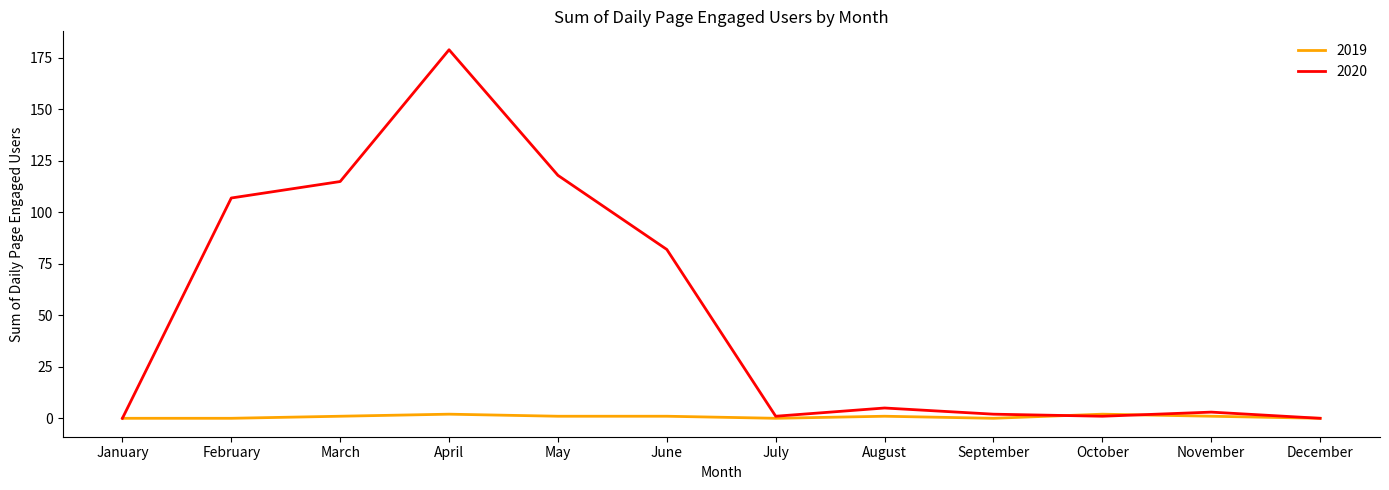

What are all the series names shown in the legend?

2019, 2020